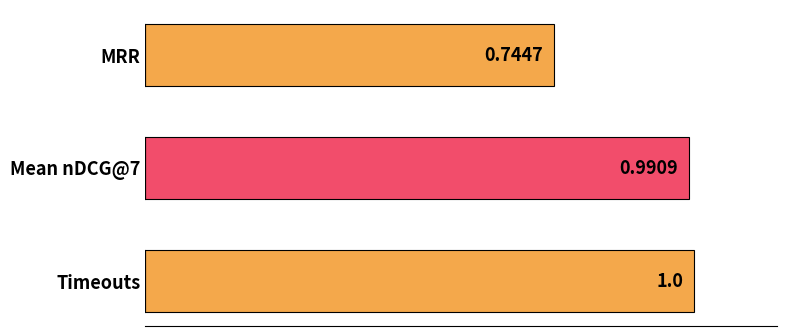

Rank the categories by value from highest to lowest.

Timeouts, Mean nDCG@7, MRR